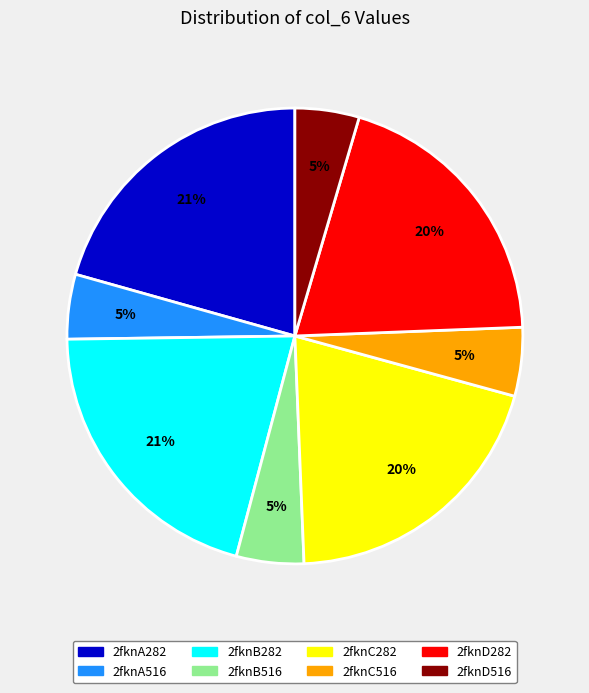

To the nearest percent, what is the combined percentage of 2fknC516 and 2fknB516?

10%